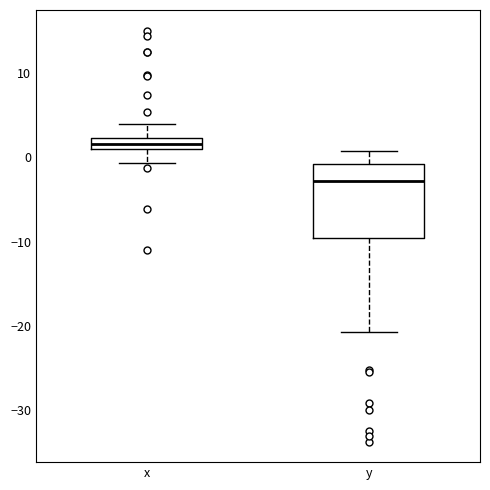

Comparing the boxes themselves (not the whiskers), which one is the tallest?

y